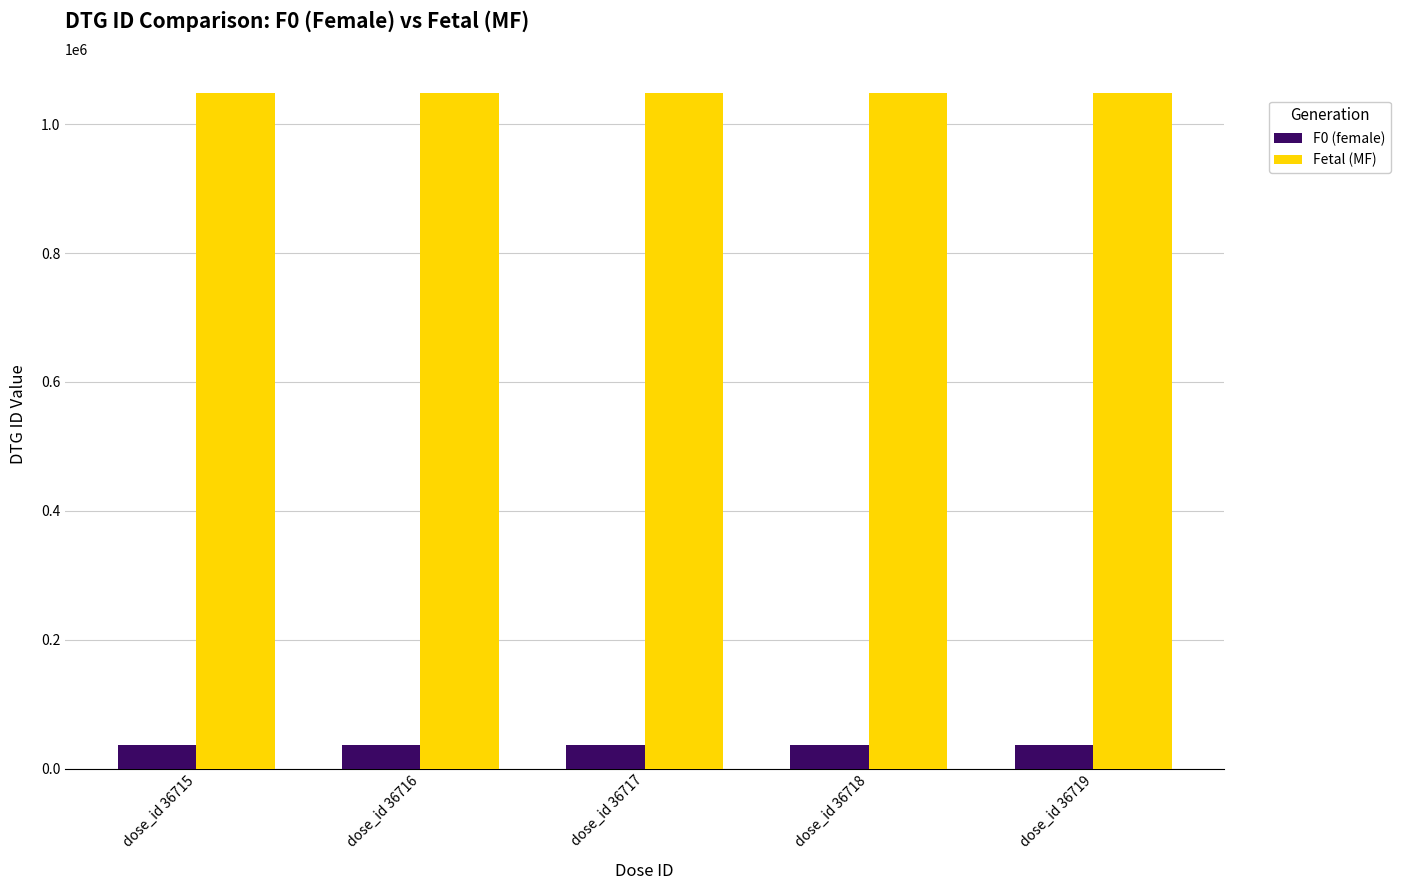

What is the sum of all F0 (female) values?

183585